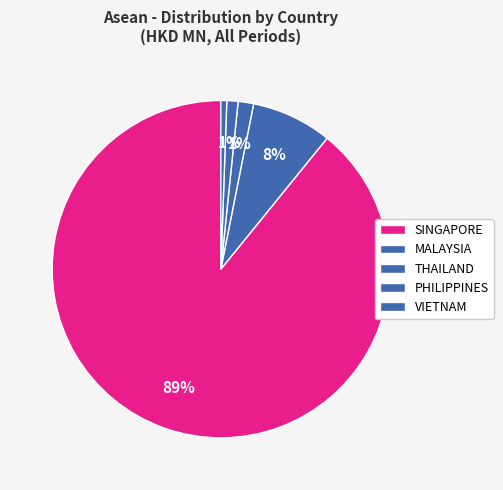

Combined, do THAILAND and VIETNAM account for over 50%?

No